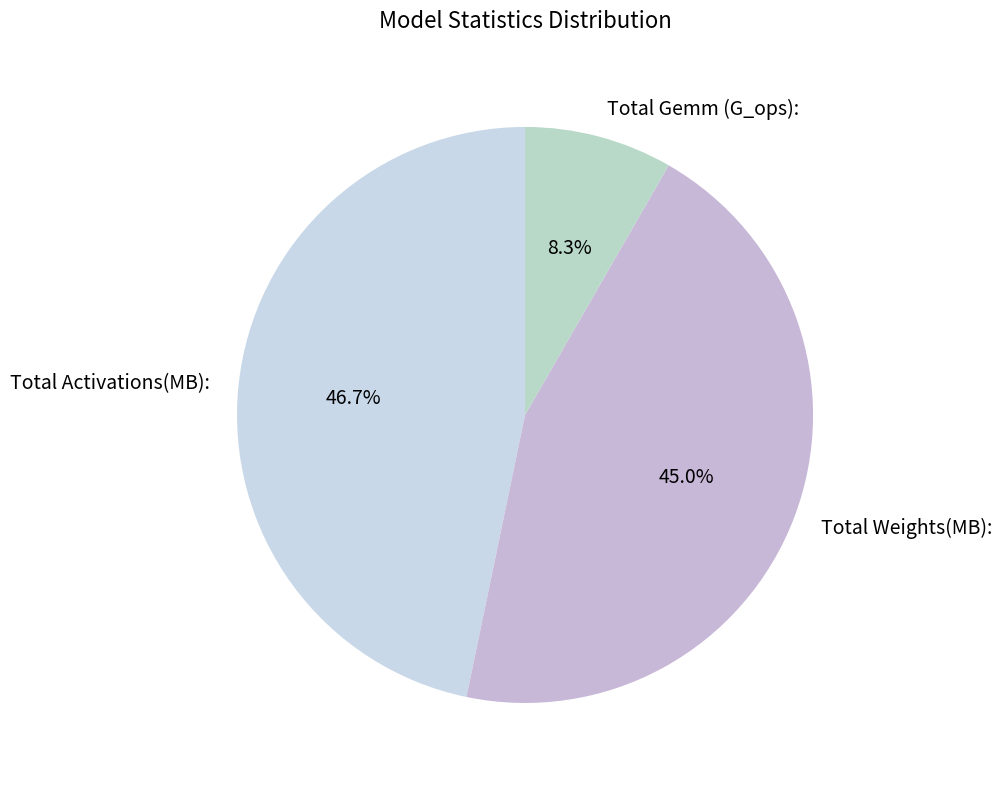

What percentage is the Total Activations(MB): slice, to the nearest percent?

47%